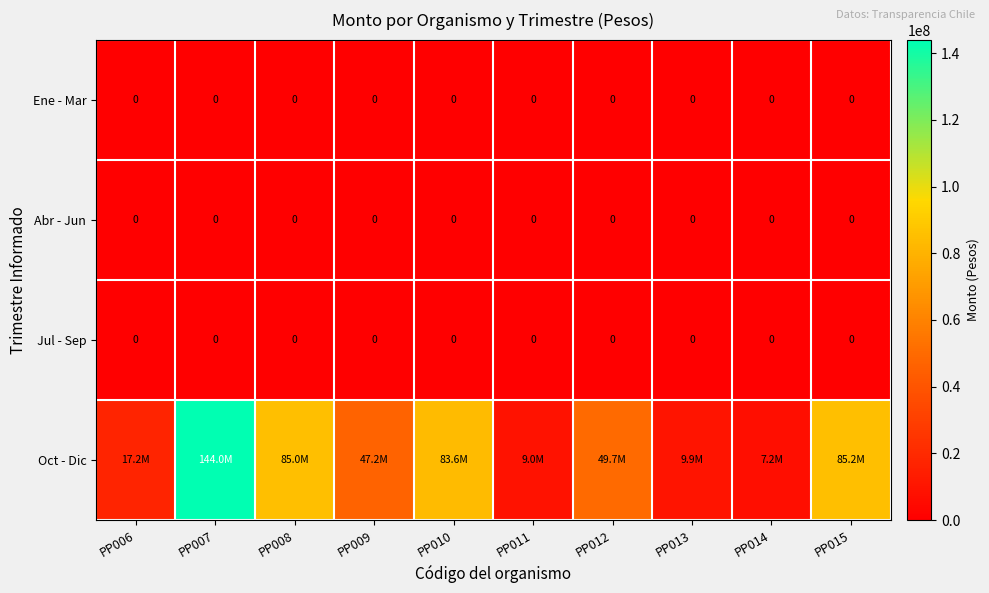

True or false: Ene - Mar has a value of 0 at PP014.

True